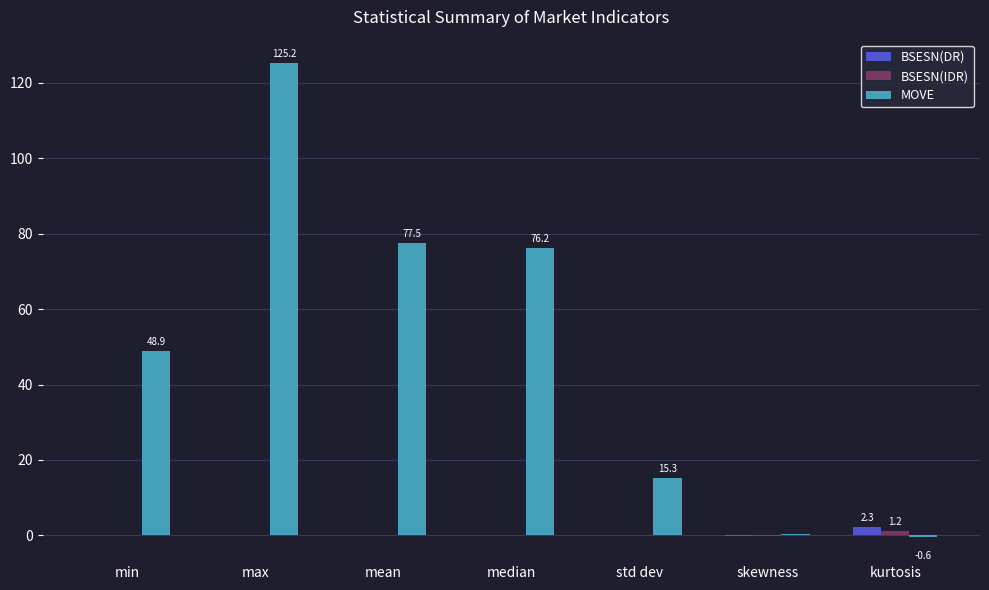

Which series has the largest total across all categories?

MOVE